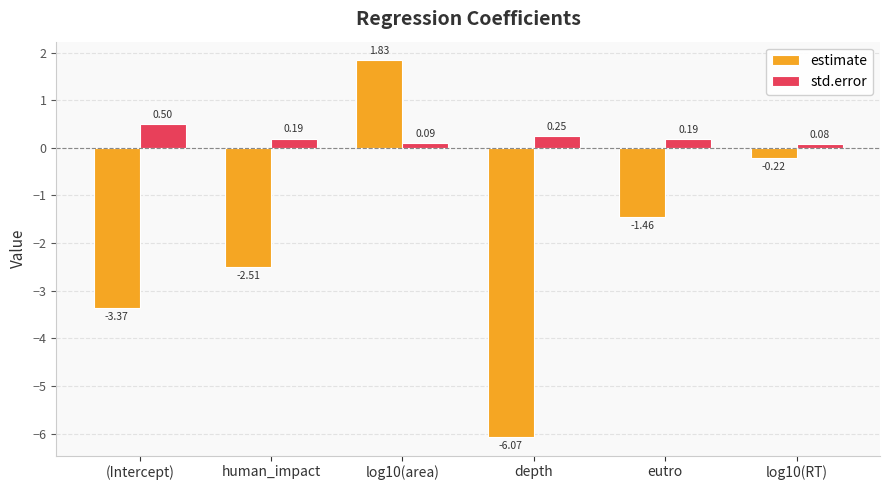

Where is estimate nearest to the value -2?

human_impact